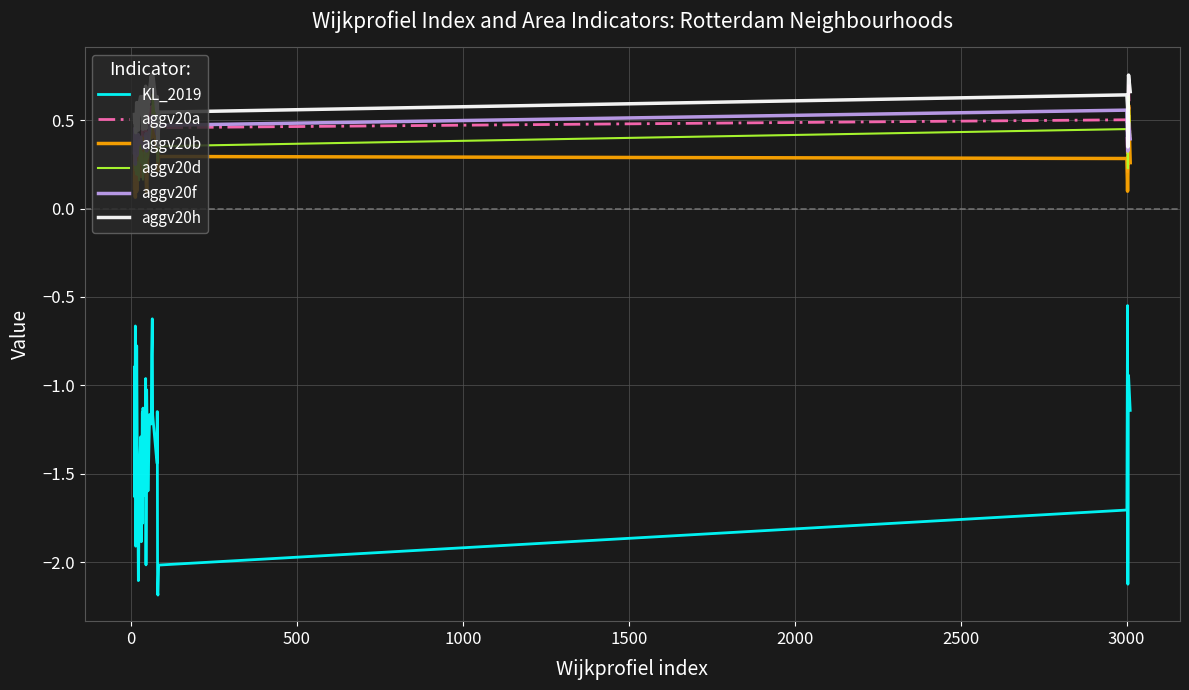

True or false: aggv20d and aggv20f cross at least once.

True